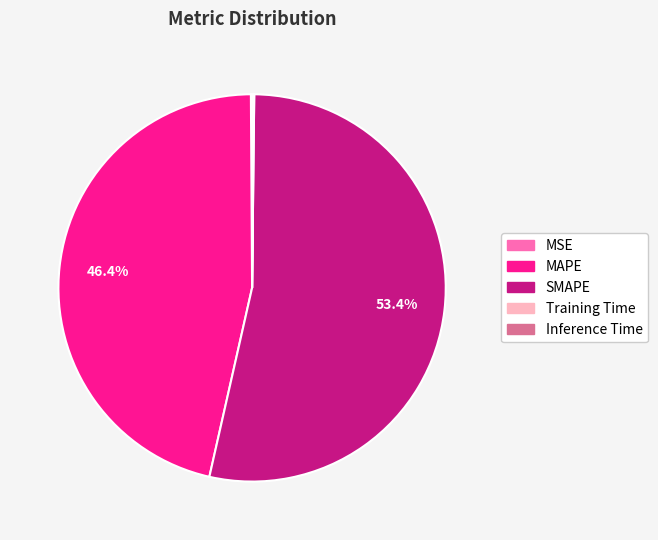

To the nearest percent, what percentage of the pie is SMAPE?

53%